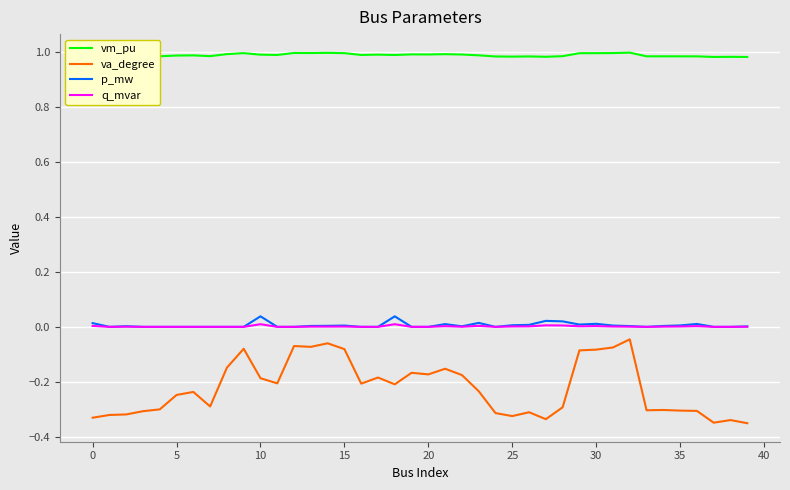

In q_mvar, how many points are higher than both neighbors (excluding endpoints)?

9